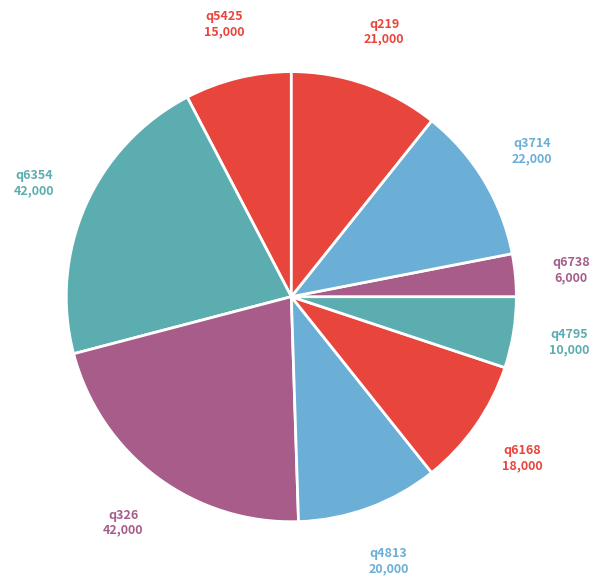

How many segments does this pie chart have?

9